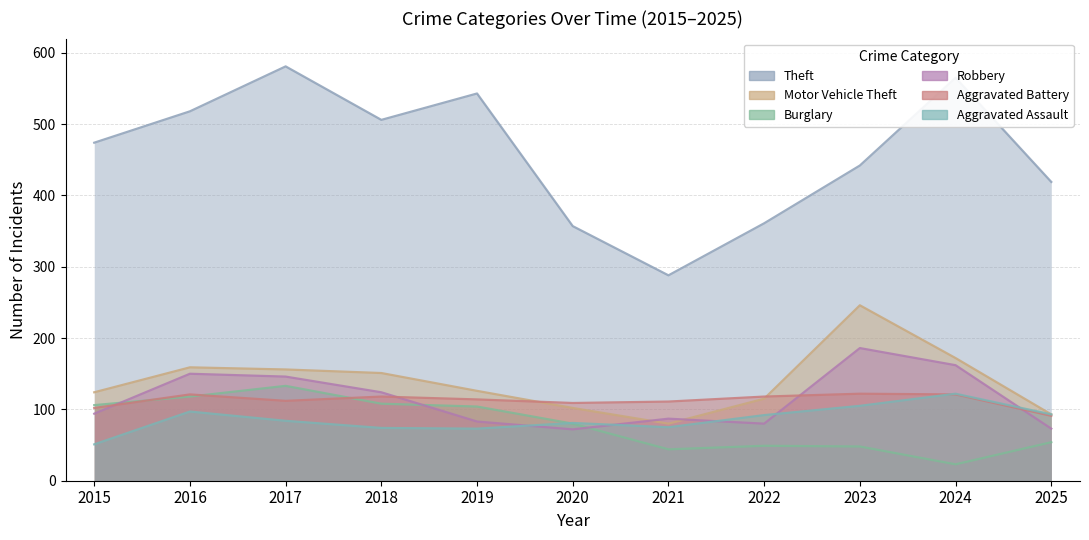

How many lines are shown in the chart?

6